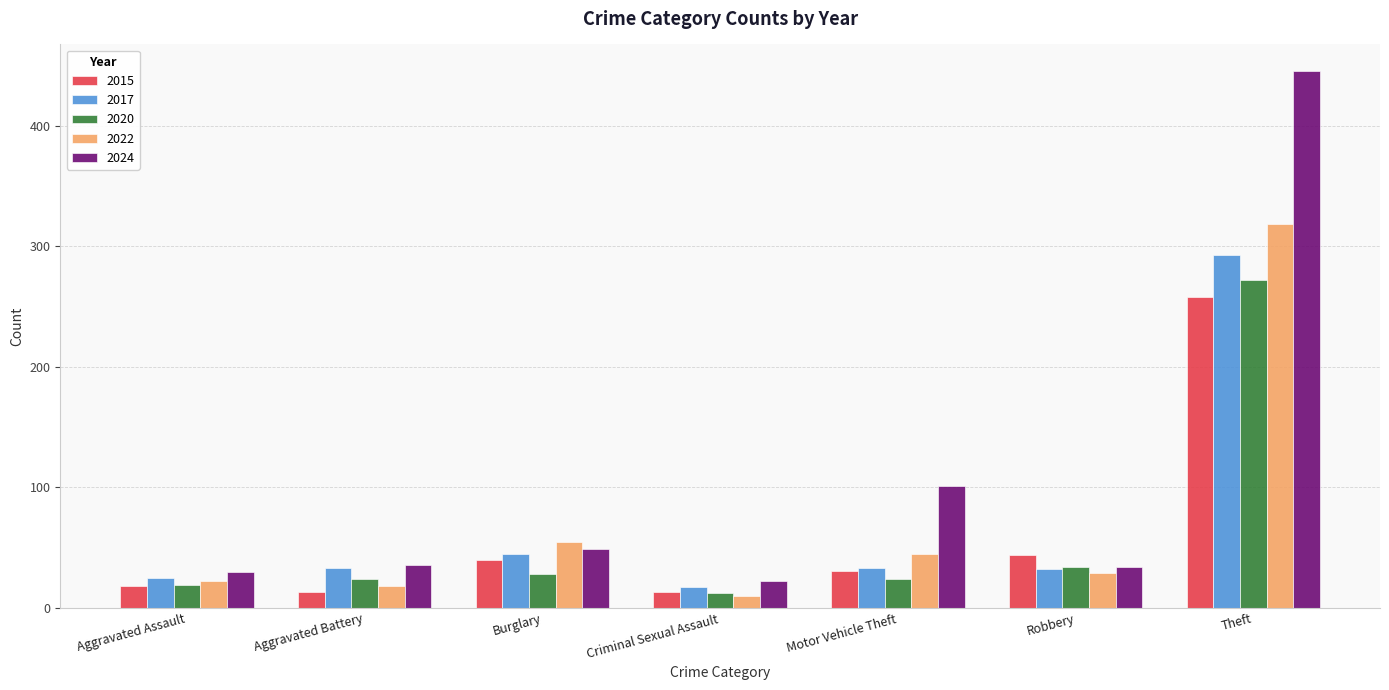

What is the greatest value displayed?

445